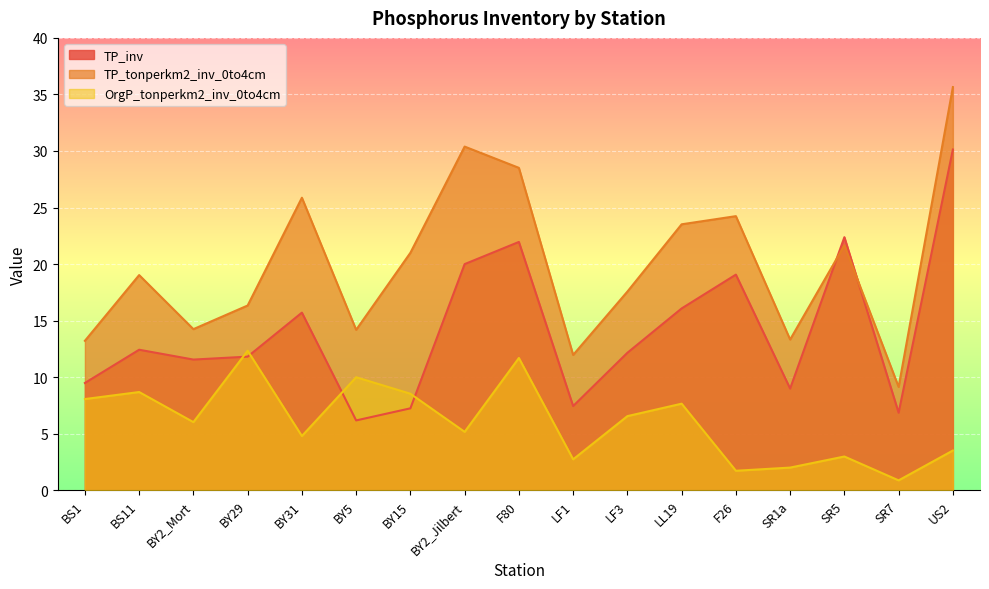

Rank the categories by OrgP_tonperkm2_inv_0to4cm value from lowest to highest.

SR7, F26, SR1a, LF1, SR5, US2, BY31, BY2_Jilbert, BY2_Mort, LF3, LL19, BS1, BY15, BS11, BY5, F80, BY29